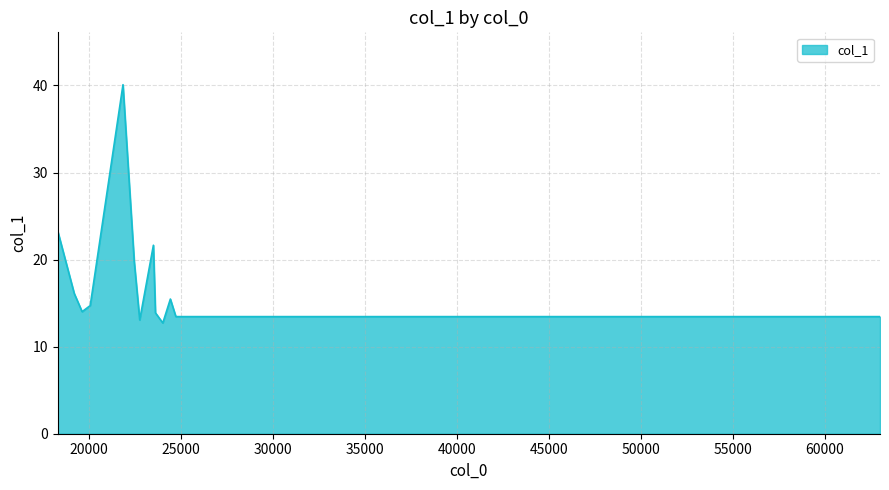

What is the smallest value displayed?

12.7